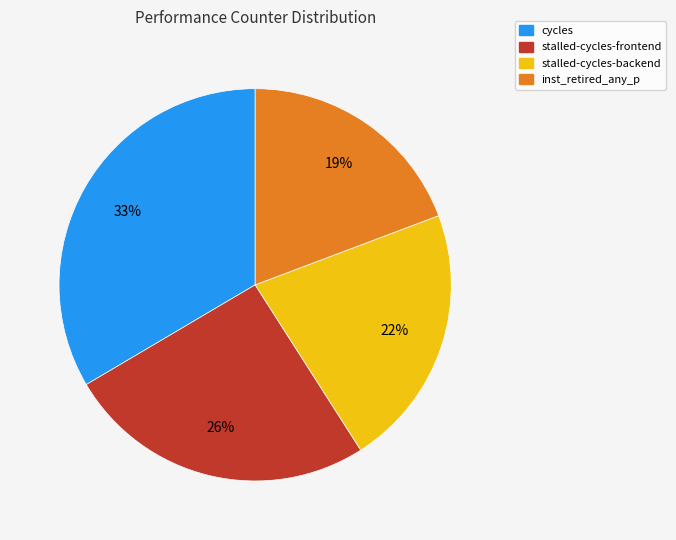

Does any single category account for the majority?

No